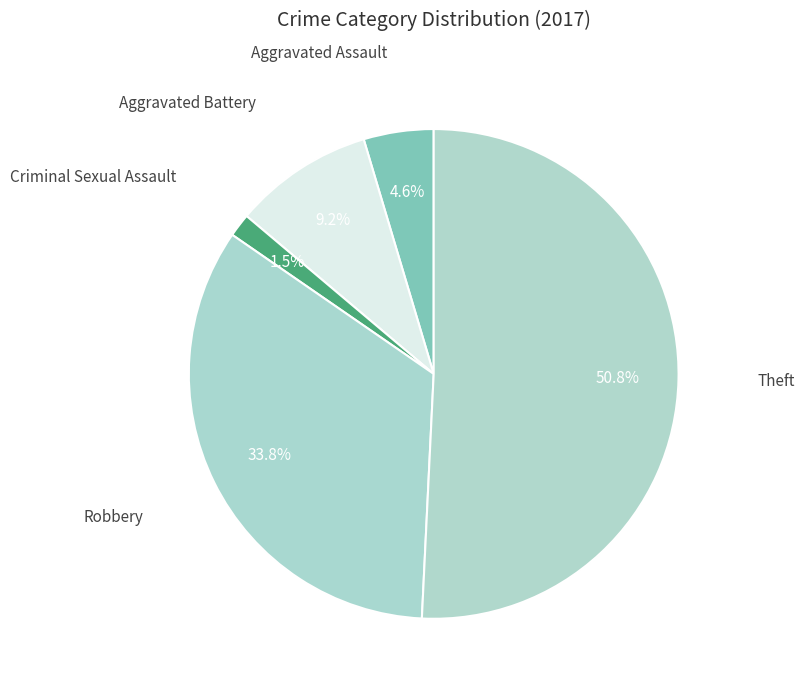

To the nearest percent, what is the difference between the largest and smallest slice percentages?

49%